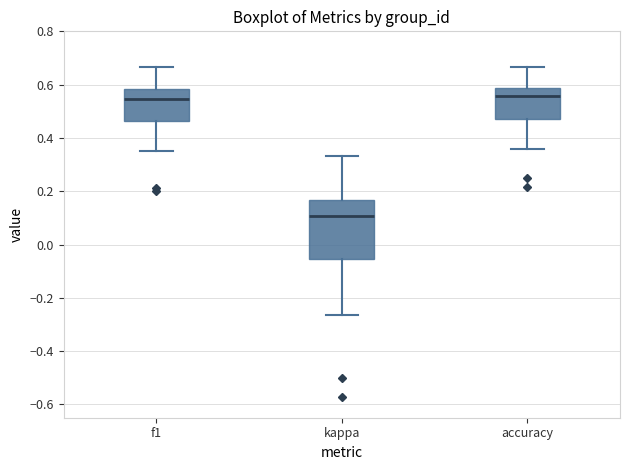

Reading left to right, read every box against the y-axis: the position of its median line, the range the box covers, and the ends of its whiskers. The values are not printed on the chart, so give them approximately, as read against the axis.

f1: median 0.54, box 0.46 to 0.58, whiskers 0.36 to 0.66
kappa: median 0.10, box -0.06 to 0.16, whiskers -0.26 to 0.34
accuracy: median 0.56, box 0.46 to 0.58, whiskers 0.36 to 0.66